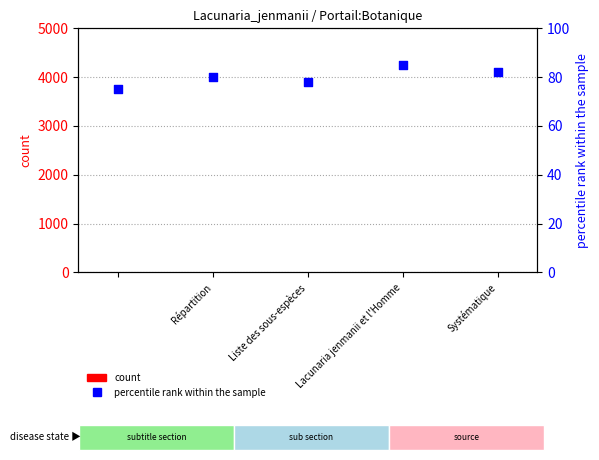

Is the value of percentile rank within the sample at Répartition greater than the value of count at 4?

Yes